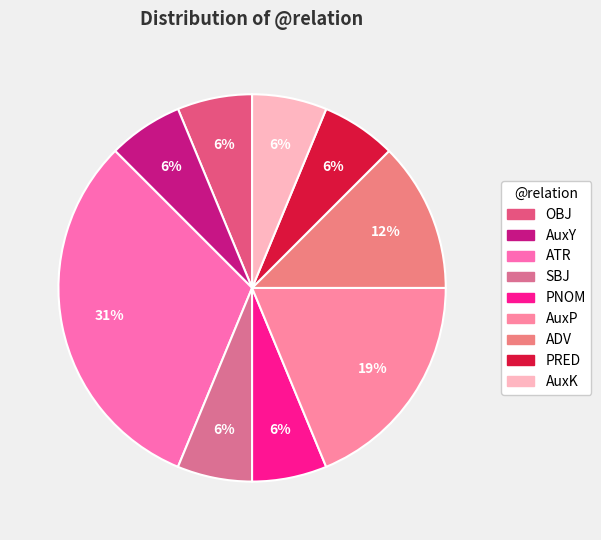

To the nearest percent, what is the combined percentage of AuxK and SBJ?

12%